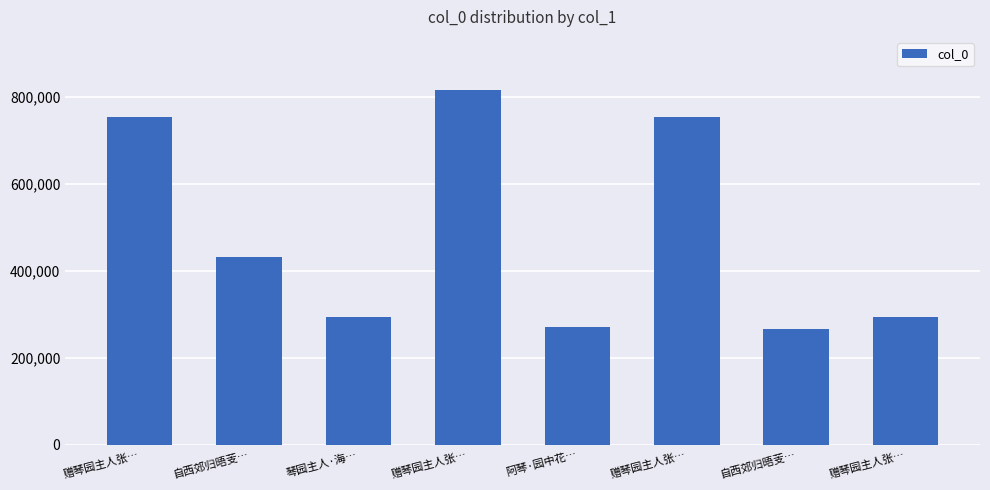

The chart shows a value of 231986 at 自西郊归晤芰…. True or false?

False